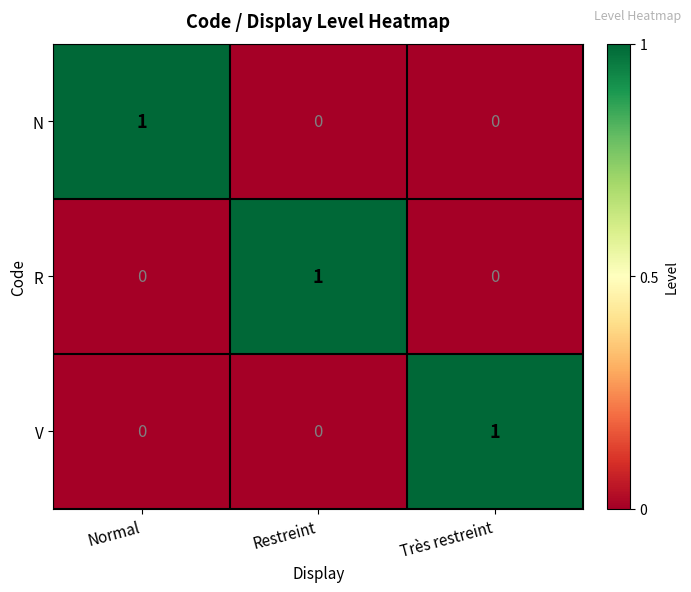

Reading left to right, transcribe all the data shown in this chart.

N: Normal=1	Restreint=0	Très restreint=0
R: Normal=0	Restreint=1	Très restreint=0
V: Normal=0	Restreint=0	Très restreint=1